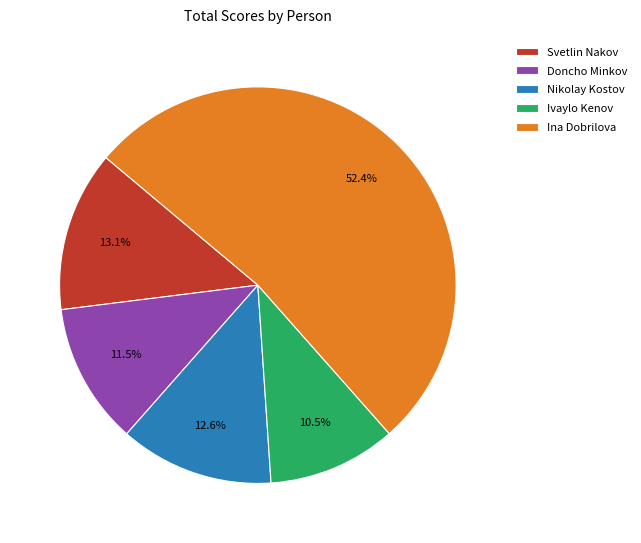

The Svetlin Nakov slice represents 19% of the pie. True or false?

False